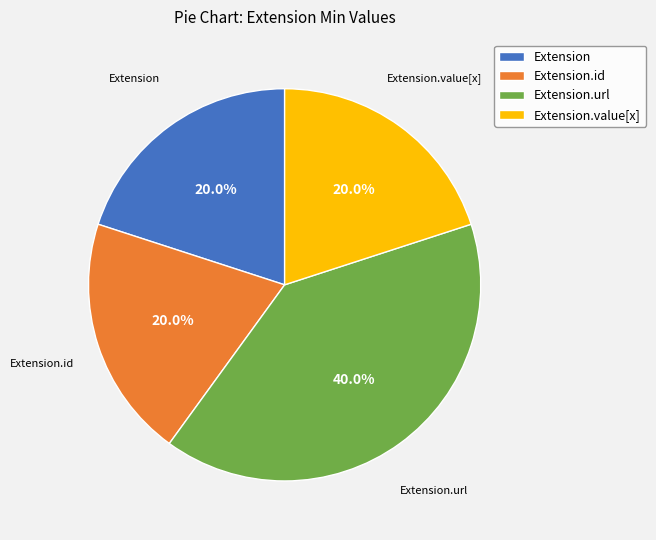

Which category has the biggest portion of the pie?

Extension.url